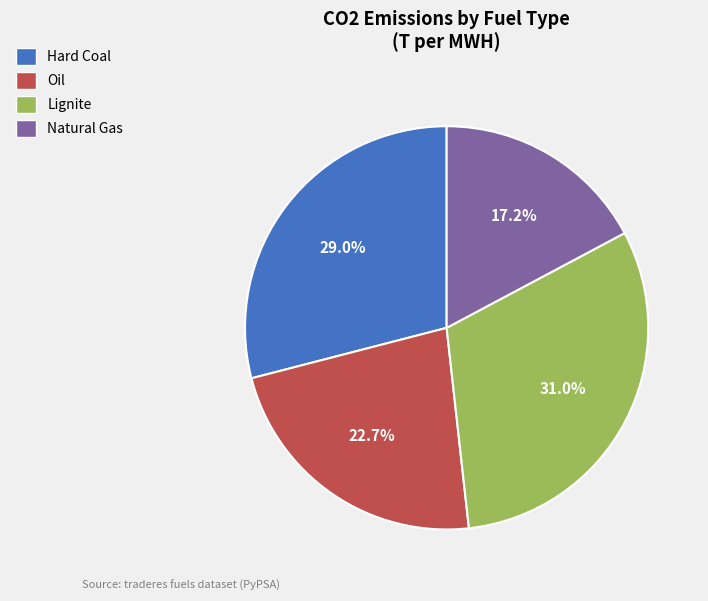

Which category has the smallest portion of the pie?

Natural Gas